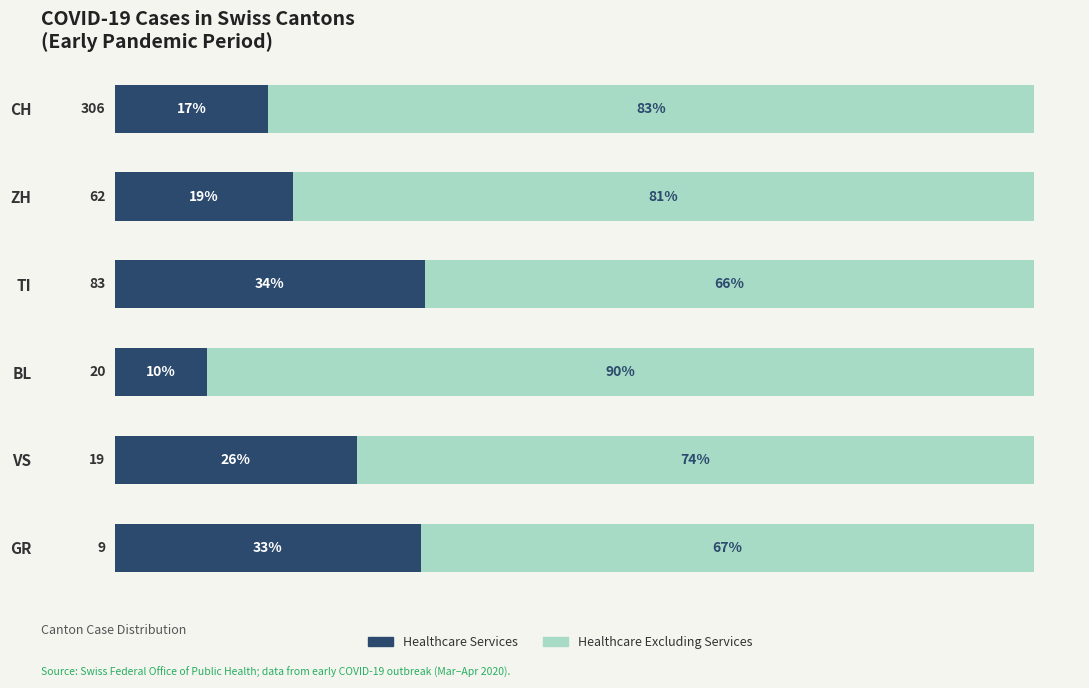

What are all the series names shown in the legend?

Healthcare Services, Healthcare Excluding Services